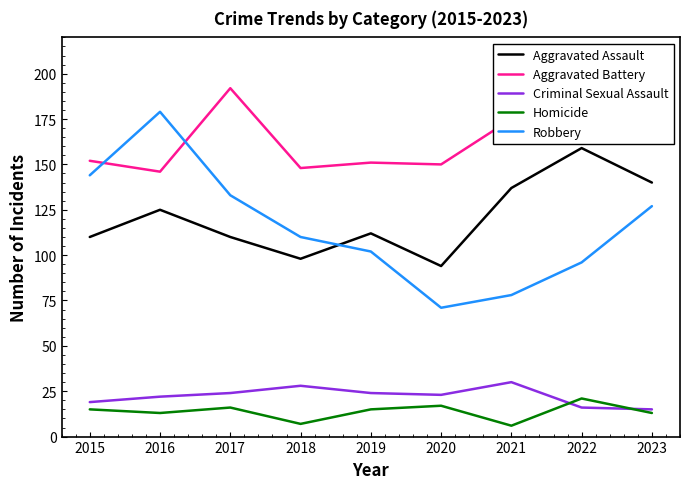

Which series has the widest spread of values?

Robbery